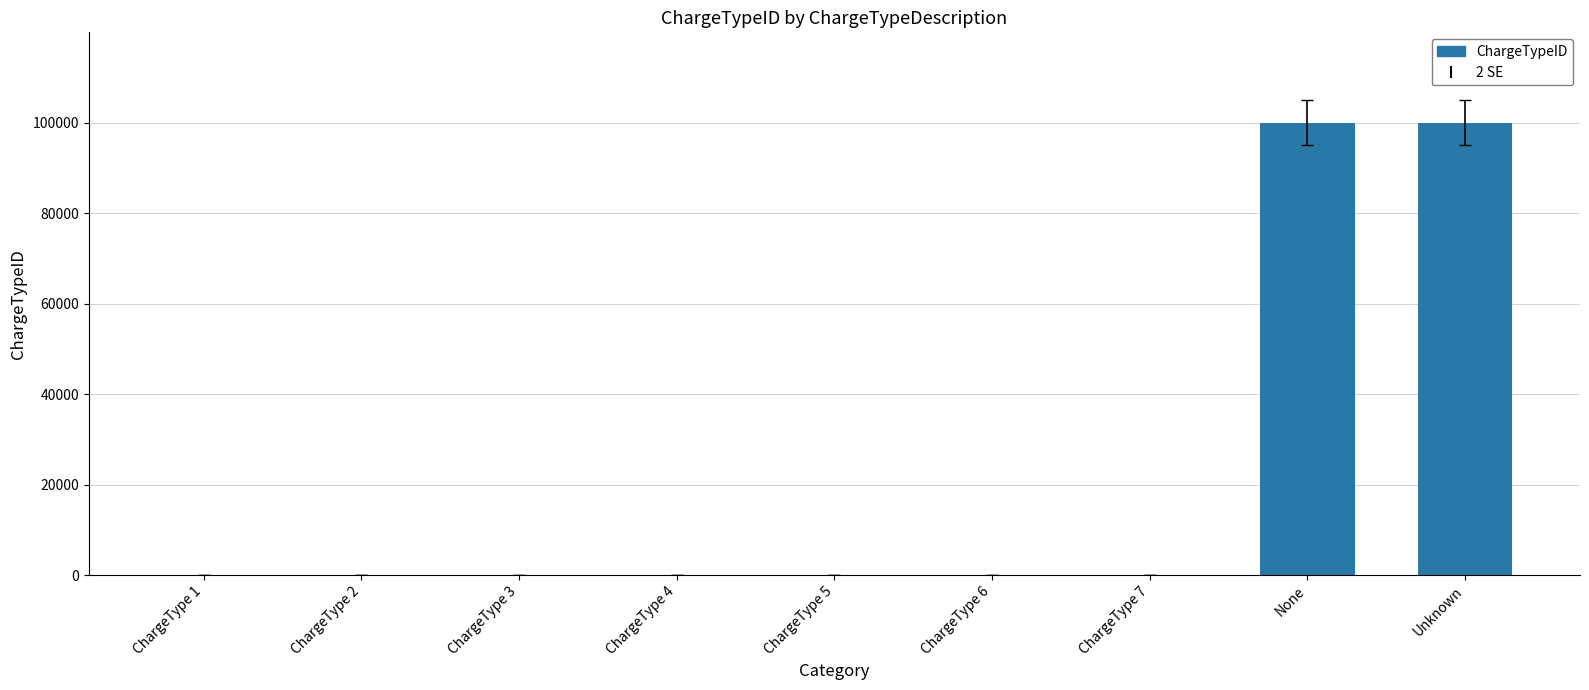

What is the maximum value shown in the chart?

99999